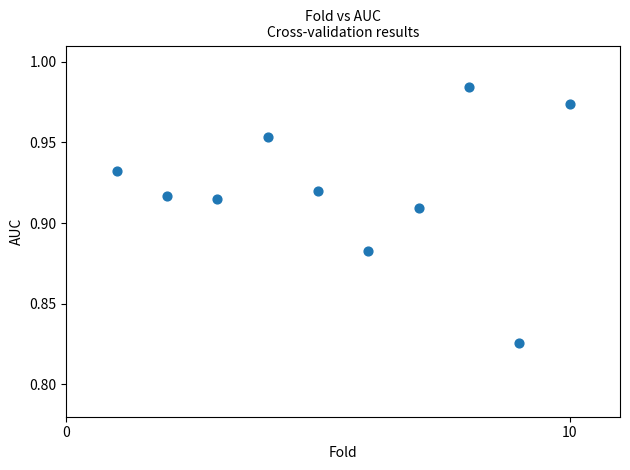

Count the number of points in this scatter plot.

10